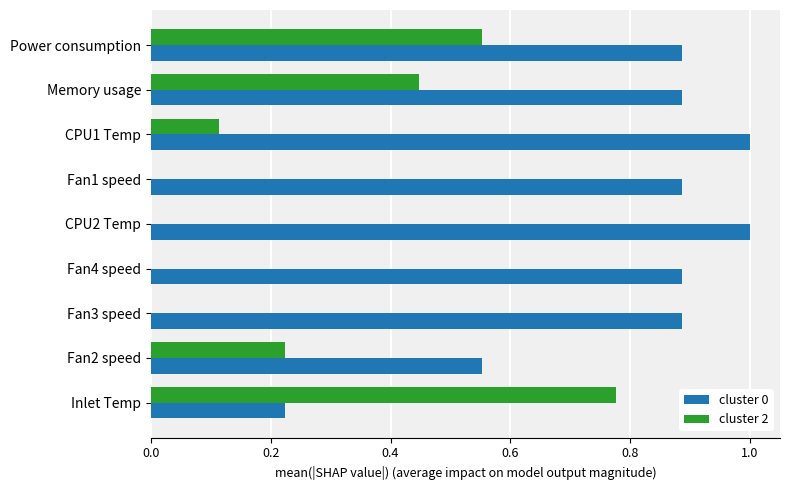

The value of cluster 0 at Fan2 speed is 0.7. True or false?

False